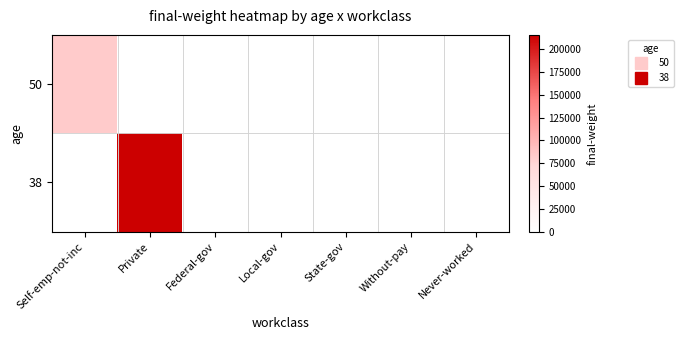

List the series in order of their overall mean, lowest first.

50, 38